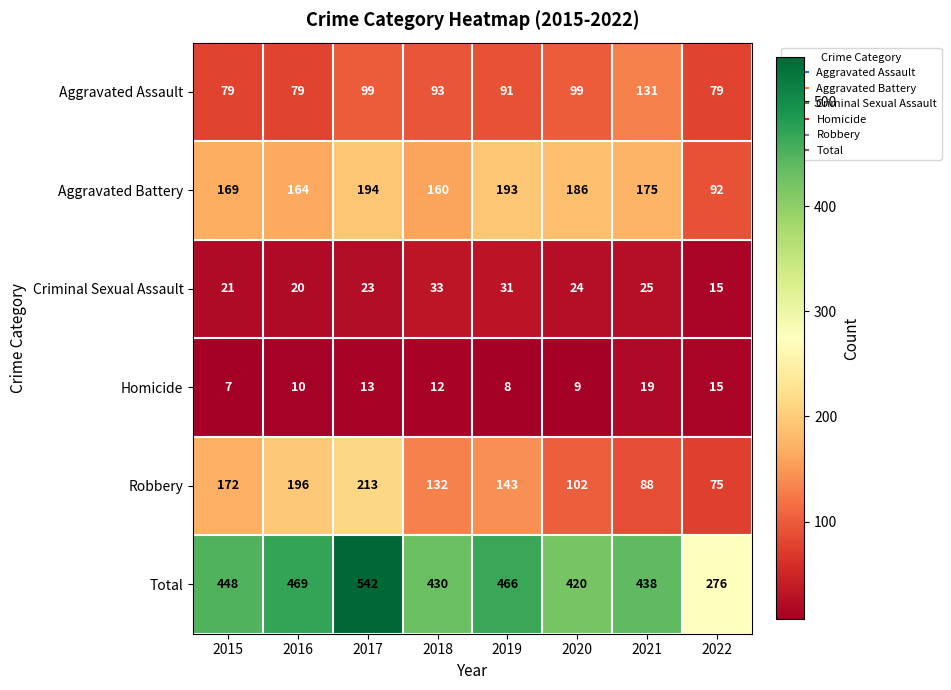

True or false: Homicide has a value of 19 at 2021.

True